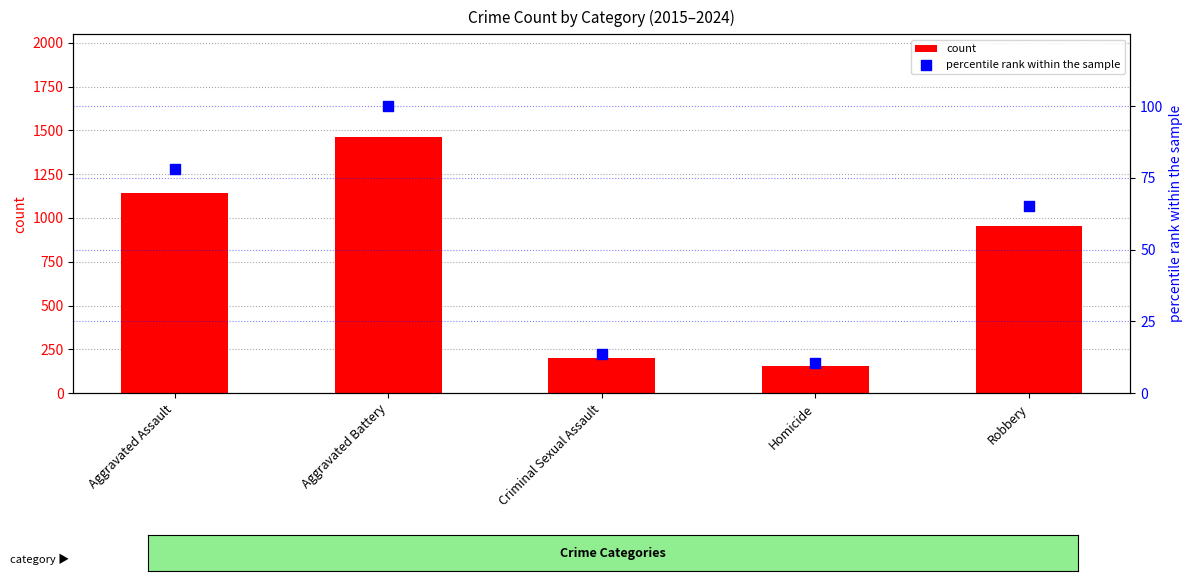

Is the value of percentile rank within the sample at Aggravated Battery greater than the value of count at Criminal Sexual Assault?

No